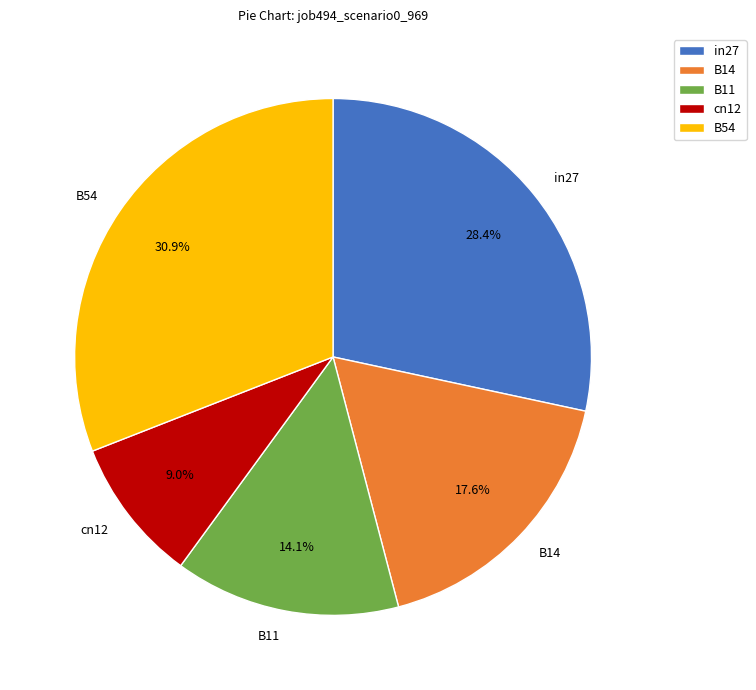

To the nearest percent, what is the difference between the B11 and cn12 slice percentages?

5%